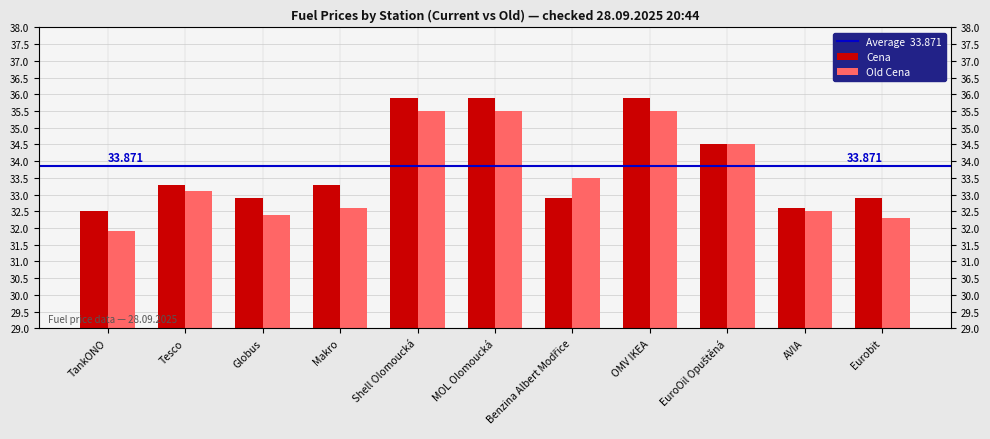

At which label does Cena first exceed 33?

Tesco